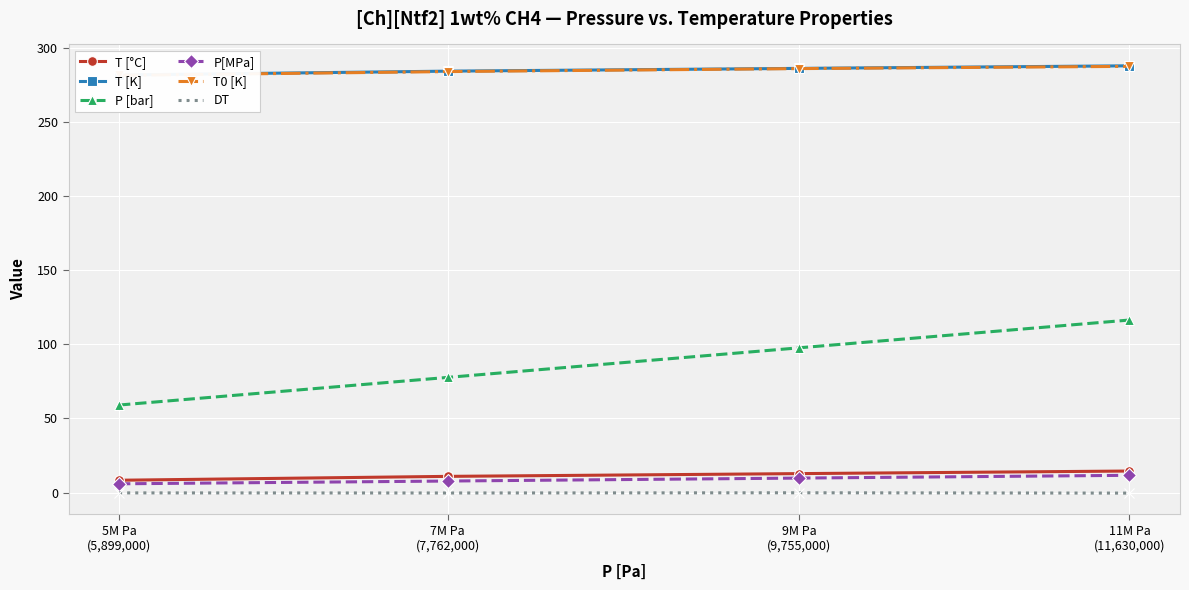

Reading left to right, transcribe all the data shown in this chart.

T [°C]: 8.3	10.9	12.8	14.5
T [K]: 281.4	284.1	285.9	287.7
P [bar]: 59.0	77.6	97.5	116.3
P[MPa]: 5.9	7.8	9.8	11.6
T0 [K]: 281.2	283.8	285.8	287.3
DT: -0.2	-0.3	-0.1	-0.4